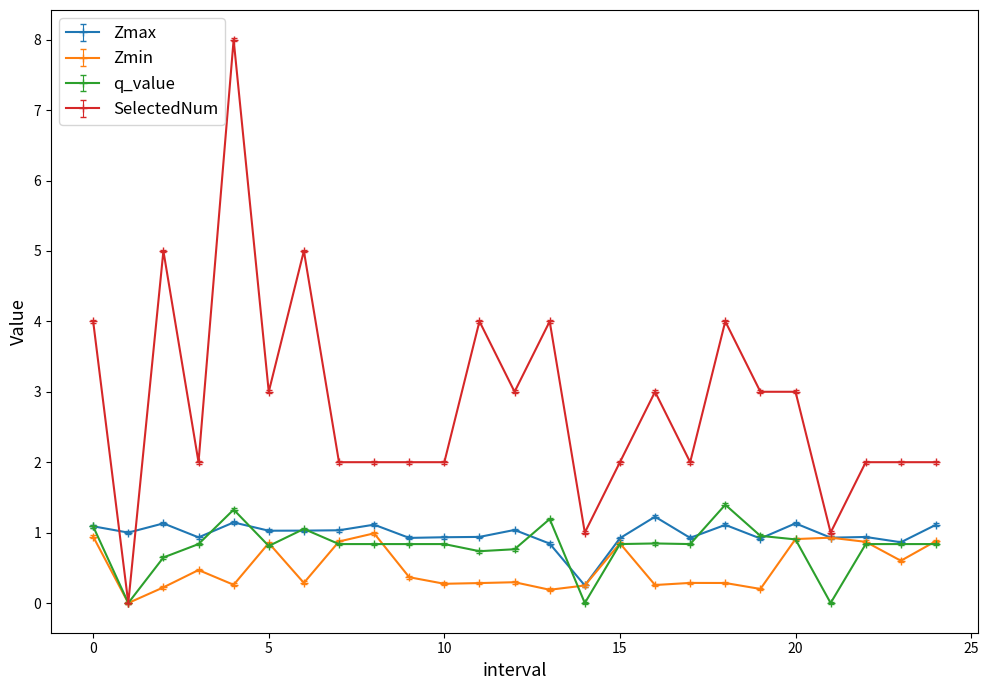

What is the value of the Zmin point at the 10th from the left?

0.4